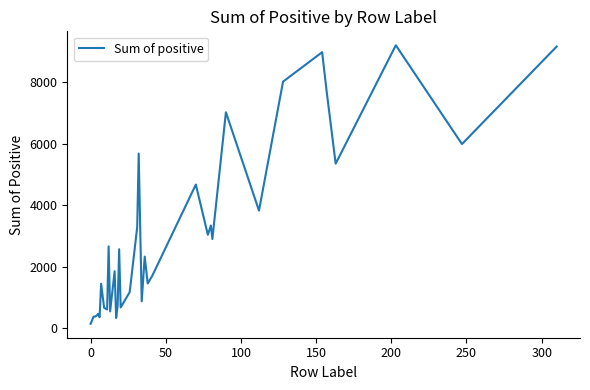

What is the difference between the maximum and minimum values?

9041